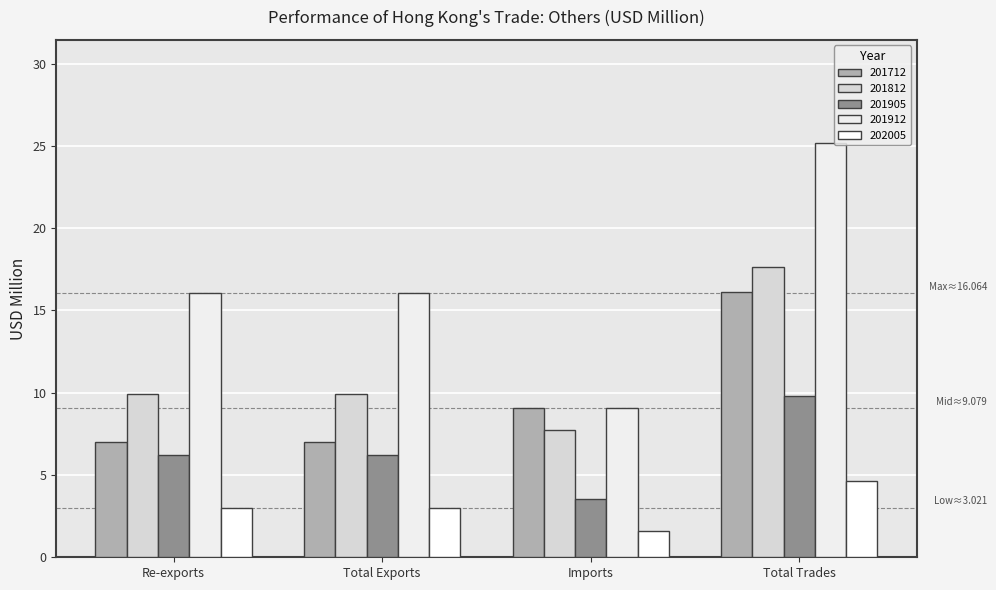

What is the difference between the maximum and minimum values in the 201912 series?

16.1